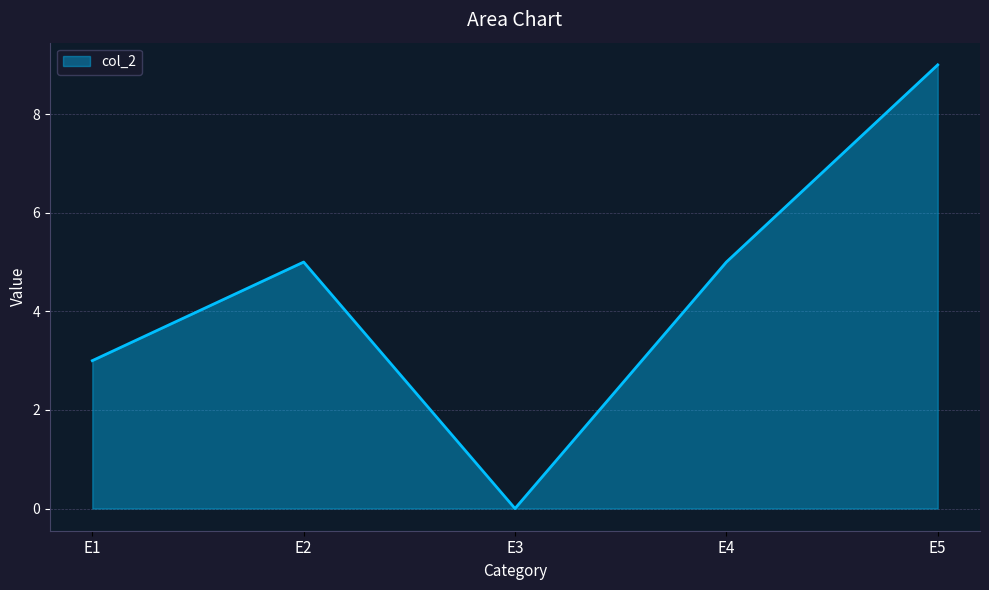

Where is the first local minimum?

E3